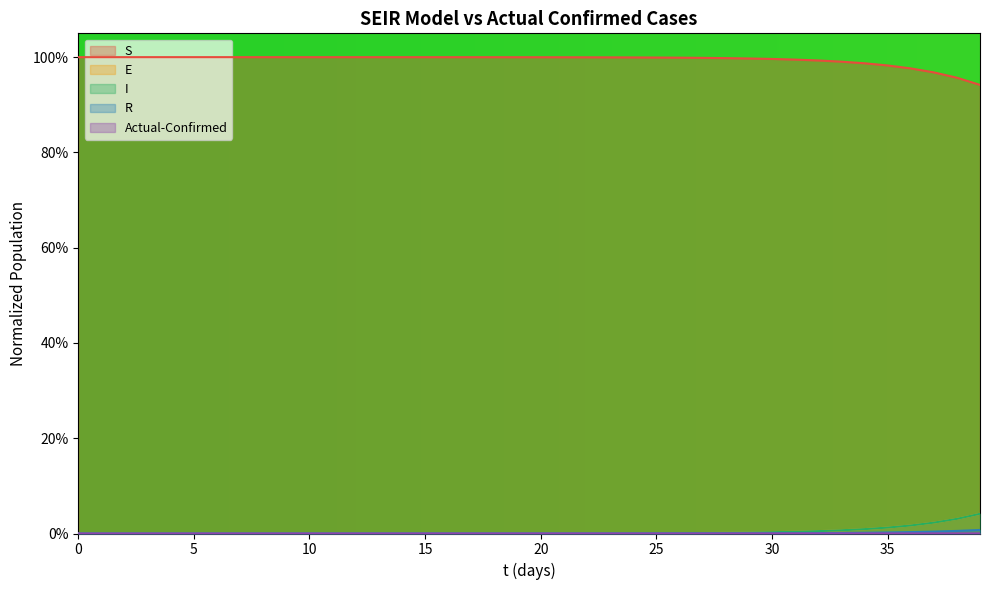

Which series has the largest range (max minus min)?

S